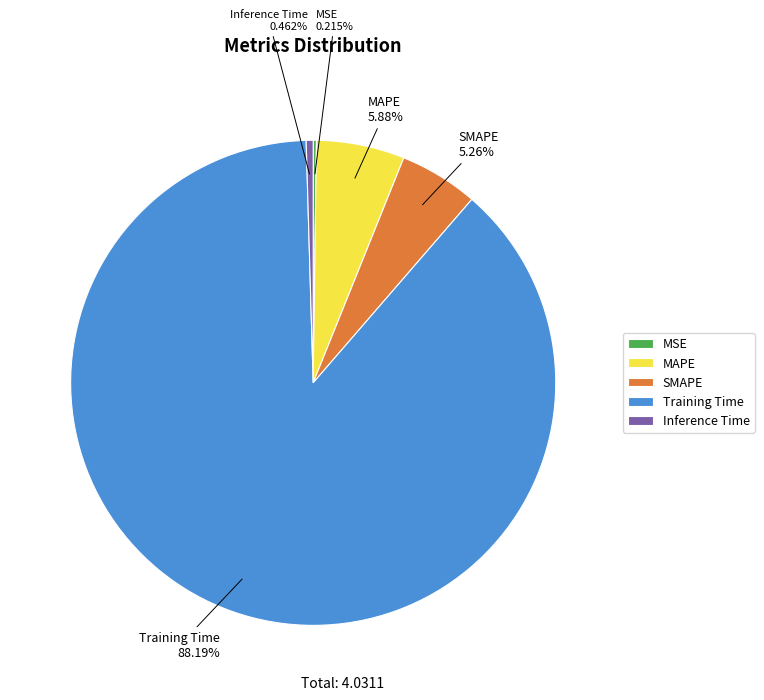

True or false: SMAPE accounts for 1% of the total.

False